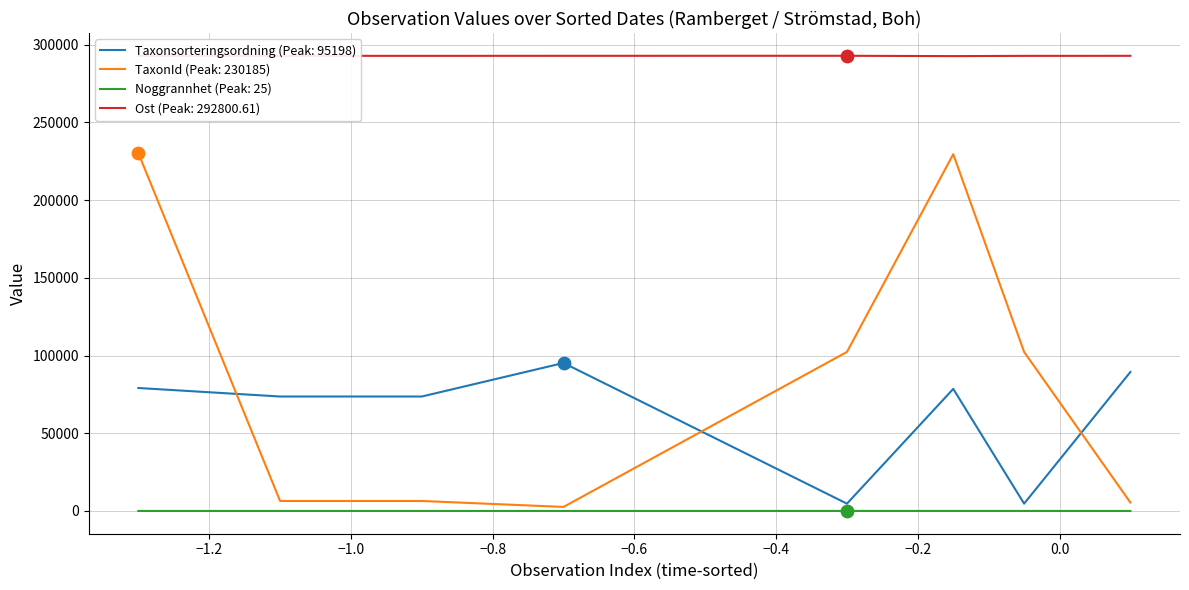

Which series has the largest range (max minus min)?

TaxonId (Peak: 230185)